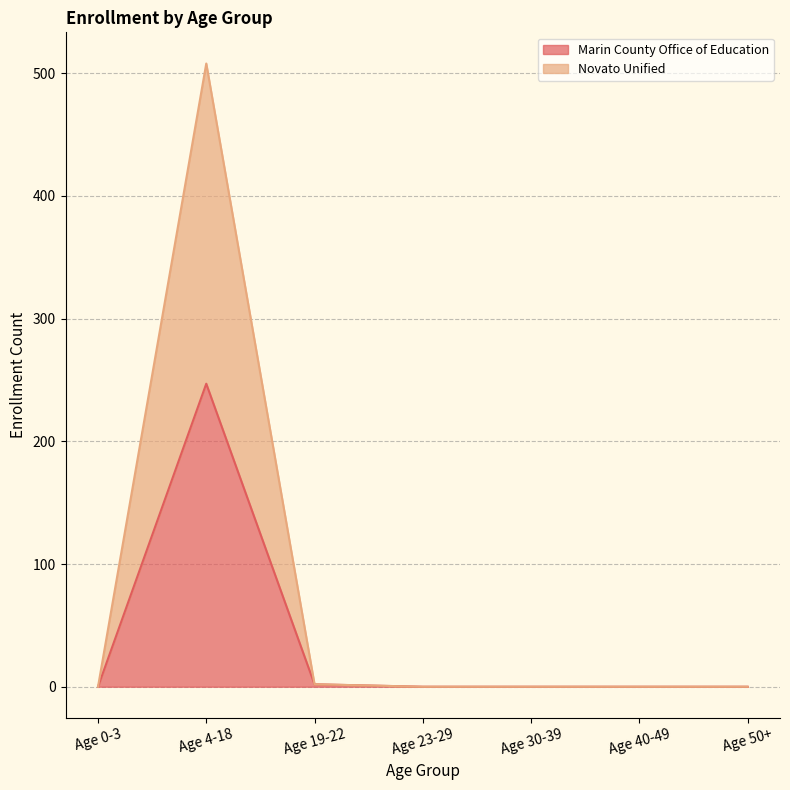

Reading left to right, list all the values displayed in this chart.

Marin County Office of Education: Age 0-3=0	Age 4-18=247	Age 19-22=2	Age 23-29=0	Age 30-39=0	Age 40-49=0	Age 50+=0
Novato Unified: Age 0-3=0	Age 4-18=508	Age 19-22=2	Age 23-29=0	Age 30-39=0	Age 40-49=0	Age 50+=0